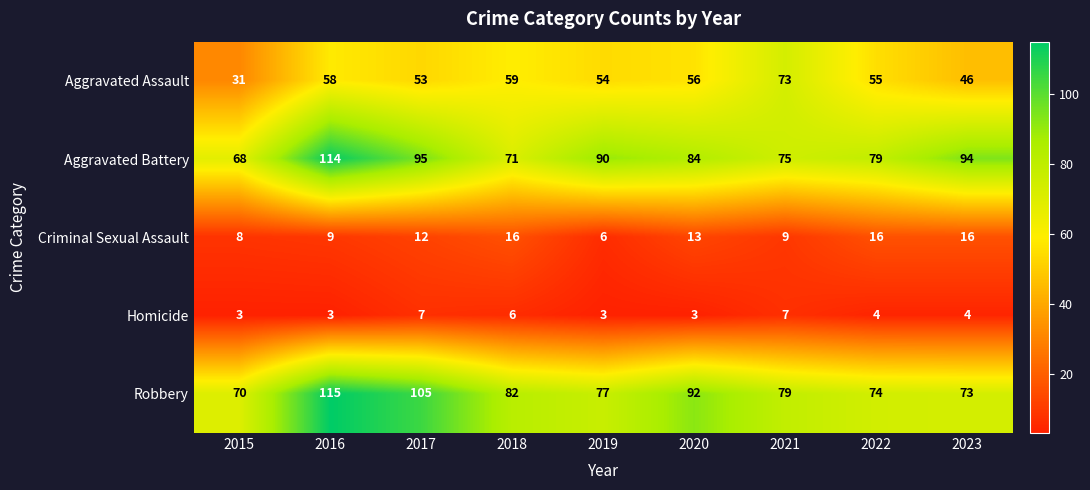

The Aggravated Battery series shows 114 at 2016. True or false?

True